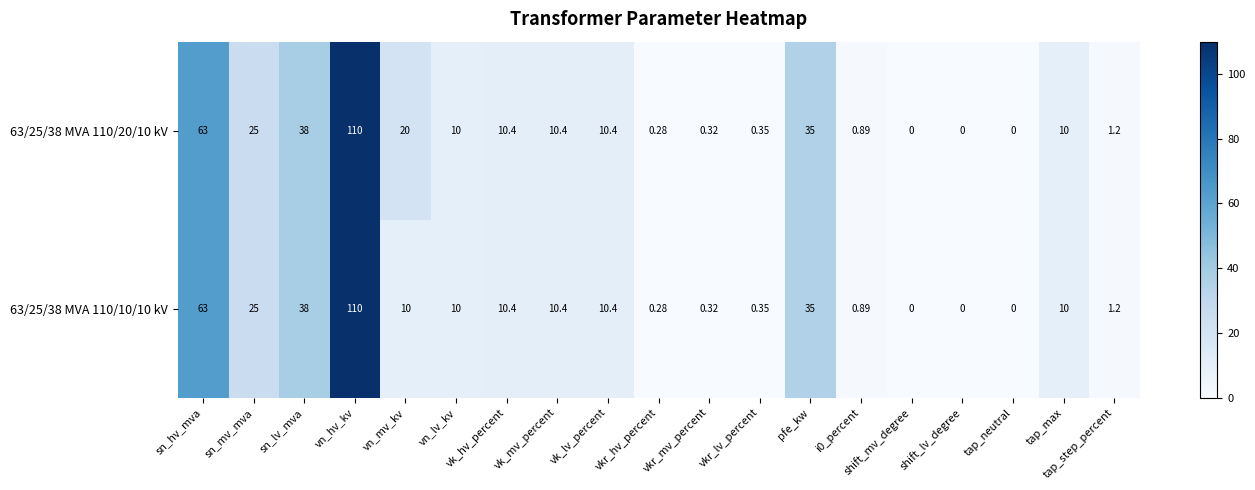

Where is 63/25/38 MVA 110/20/10 kV nearest to the value 55?

sn_hv_mva